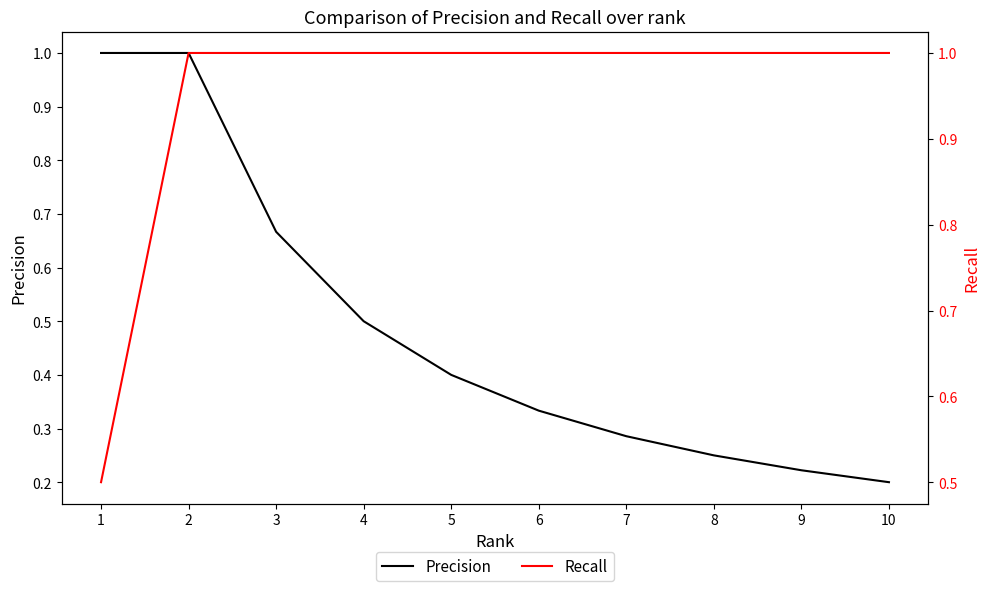

Which series has the largest total across all categories?

Recall